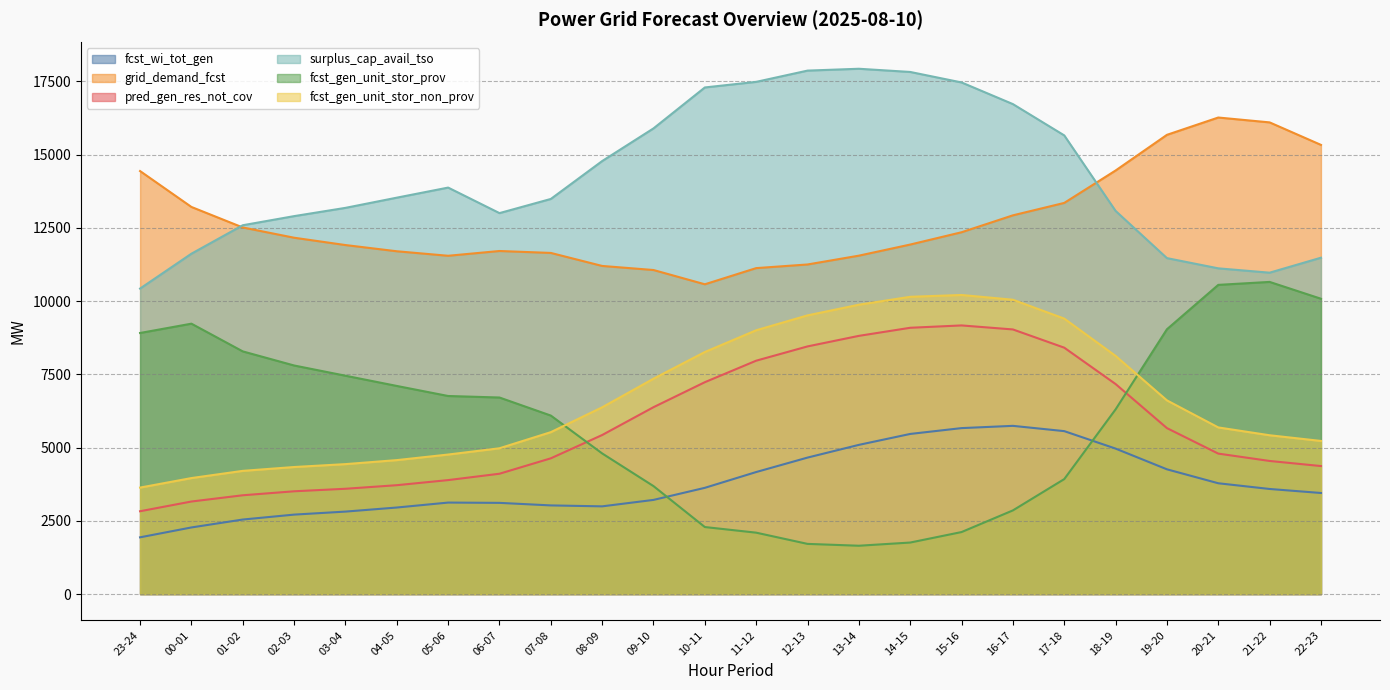

True or false: fcst_gen_unit_stor_non_prov has more than 0 points higher than both neighbors.

True